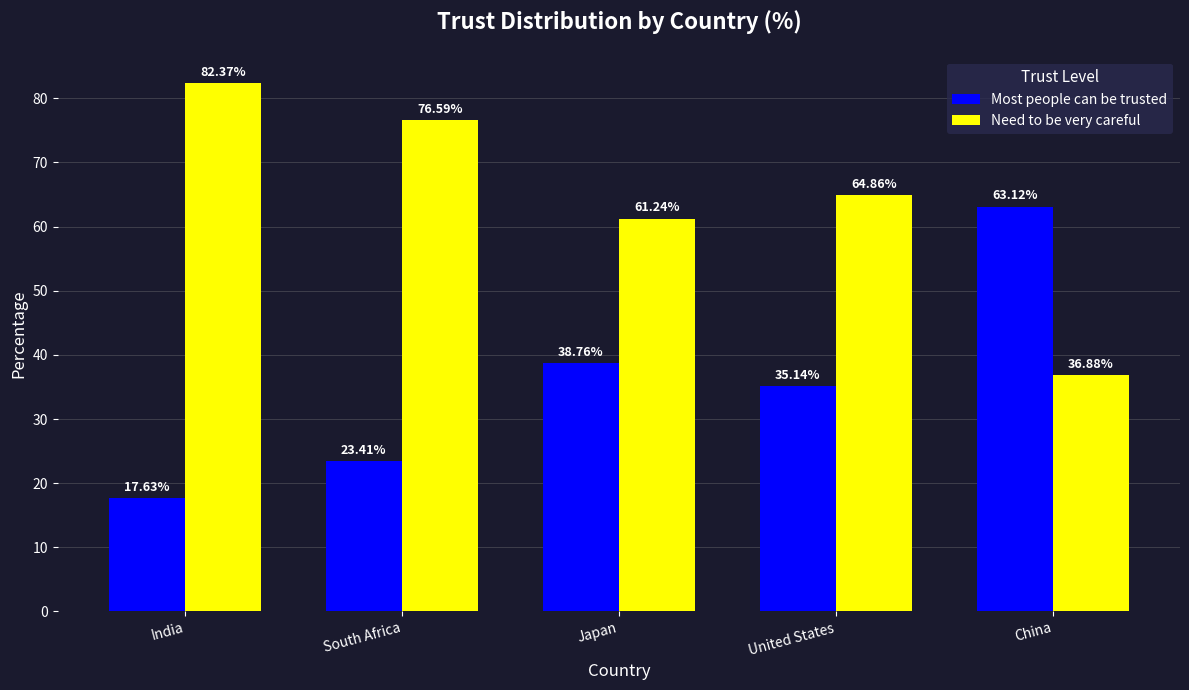

At how many categories does at least one series exceed 25?

5